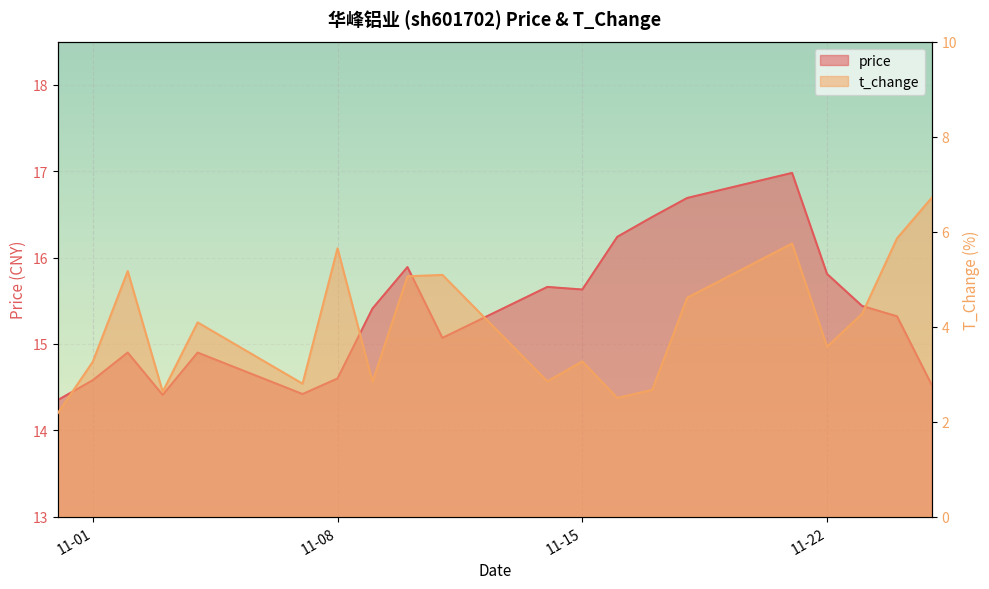

What is the difference between the second highest and second lowest values in the t_change series?

3.4